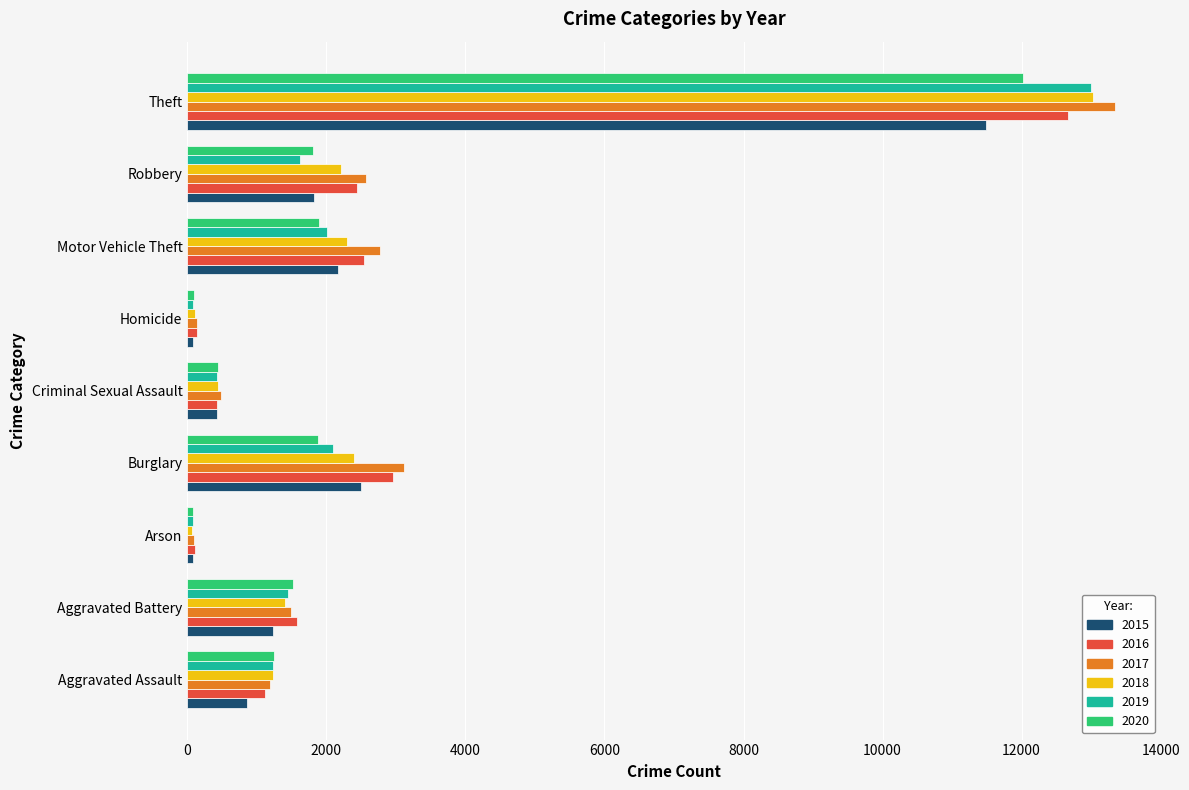

The value of 2020 at Criminal Sexual Assault is 436. True or false?

True